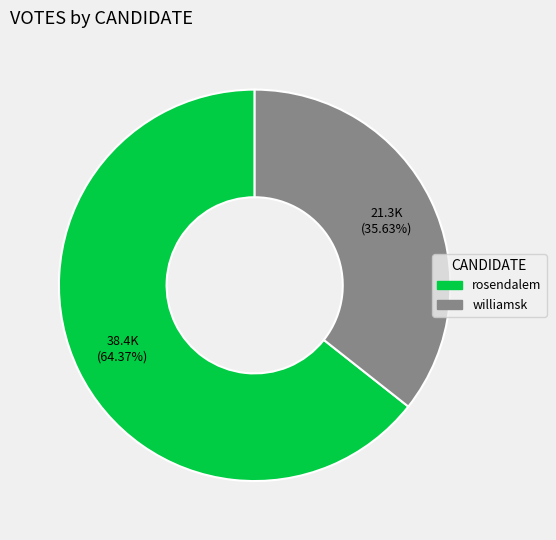

How many slices are in this pie chart?

2